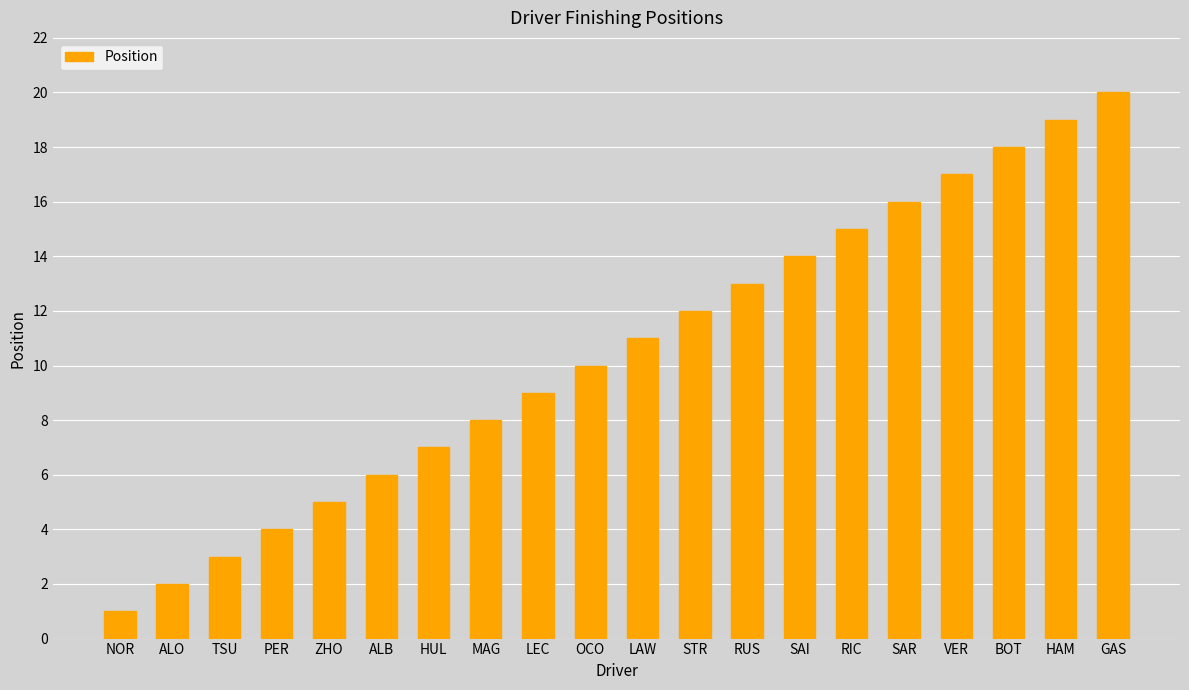

How many distinct data groups are displayed?

1